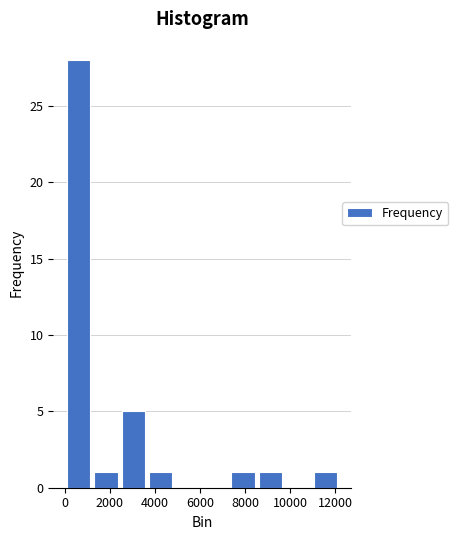

Reading left to right, transcribe this chart: for each bar, give the range it covers on the x-axis and its height. Neither the bar edges nor the heights are printed on the chart, so give them approximately, as read against the axes.

0 to 1200: 28
1200 to 2400: 1
2400 to 3600: 5
3600 to 4800: 1
4800 to 6000: 0
6000 to 7400: 0
7400 to 8600: 1
8600 to 9800: 1
9800 to 11000: 0
11000 to 12200: 1